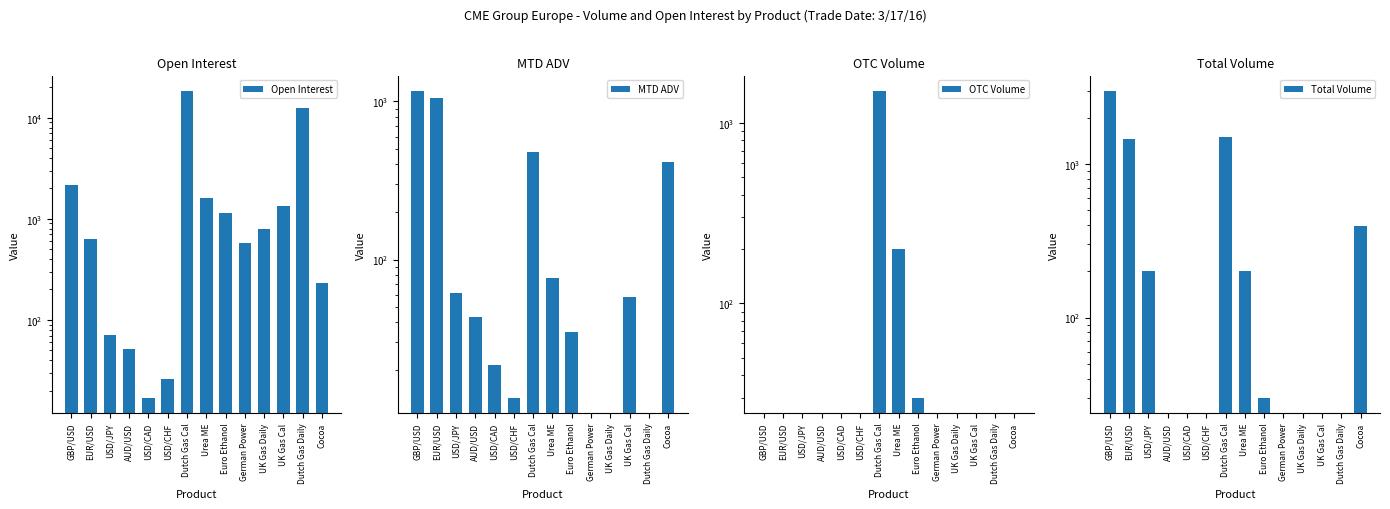

Is the value of MTD ADV at USD/JPY greater than the value of Total Volume at UK Gas Daily?

Yes